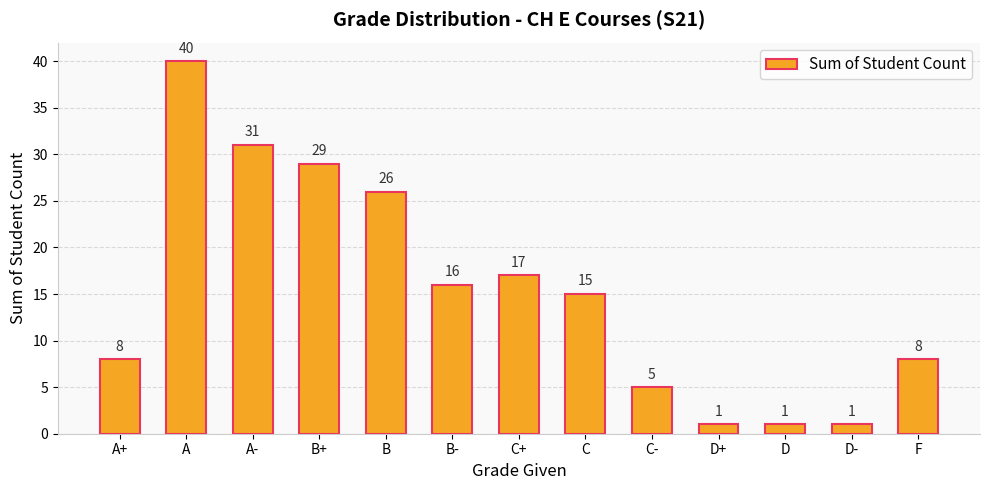

True or false: the data shows 29 at B+.

True